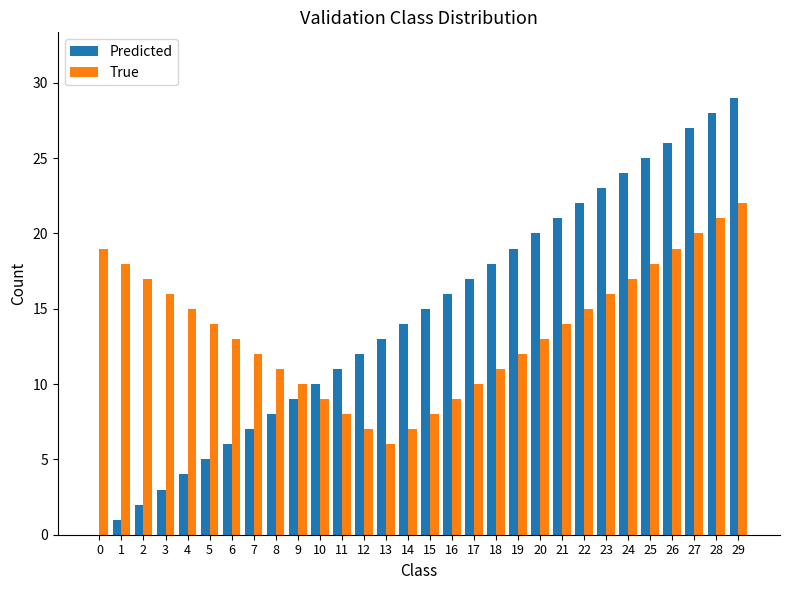

Reading left to right, what are all the values shown in this chart?

Predicted: 0	1	2	3	4	5	6	7	8	9	10	11	12	13	14	15	16	17	18	19	20	21	22	23	24	25	26	27	28	29
True: 19	18	17	16	15	14	13	12	11	10	9	8	7	6	7	8	9	10	11	12	13	14	15	16	17	18	19	20	21	22